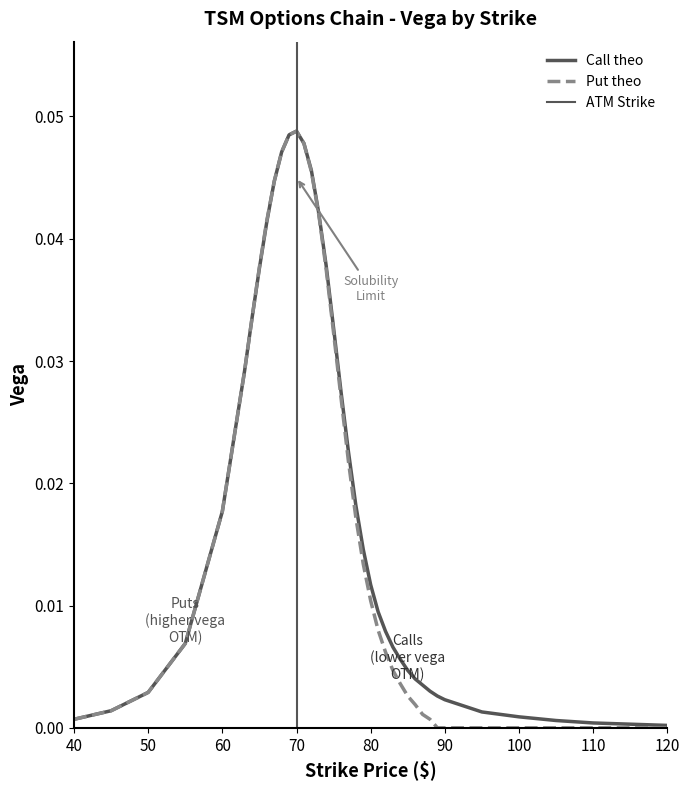

At which category is the sum across all series the highest?

70